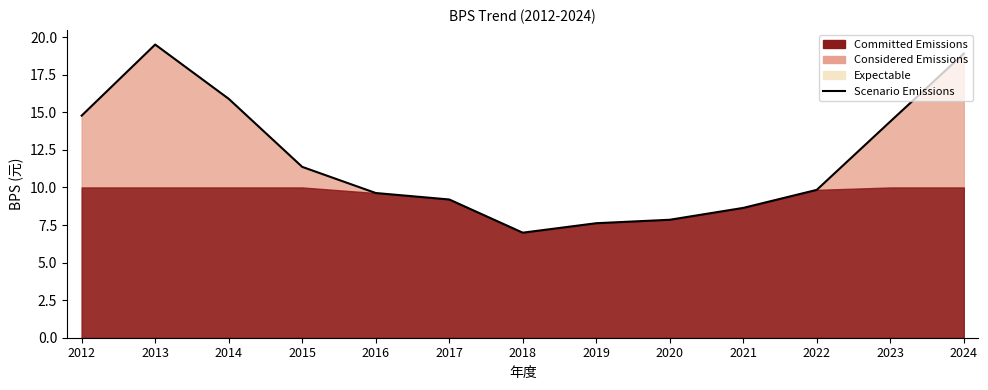

True or false: the data shows 14.4 at 2023.

True